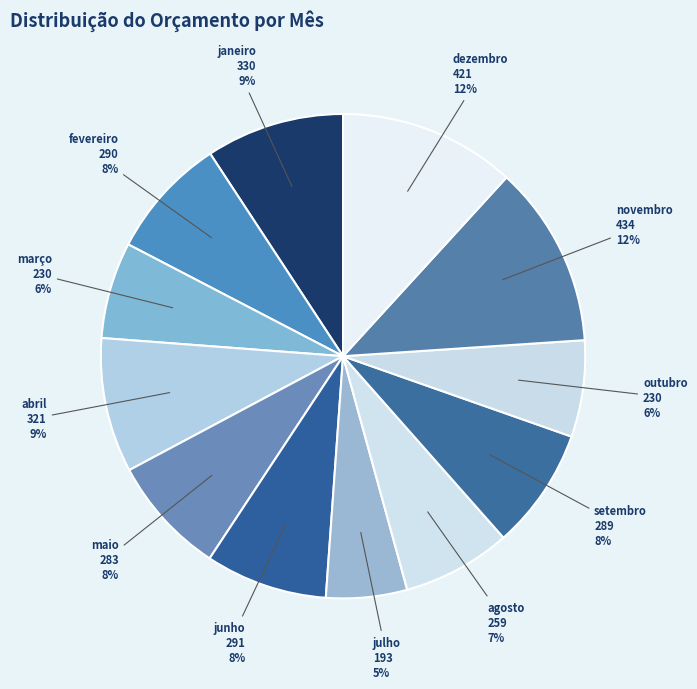

Is there any slice that represents more than half of the pie?

No